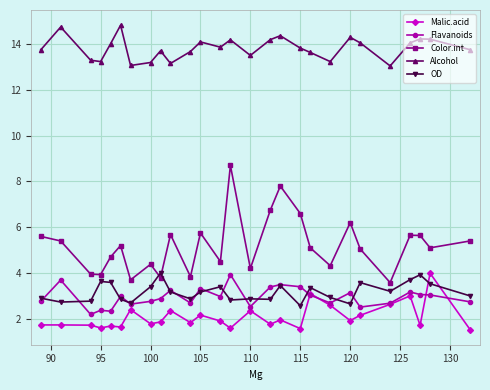

What is the minimum value shown in the chart?

1.5